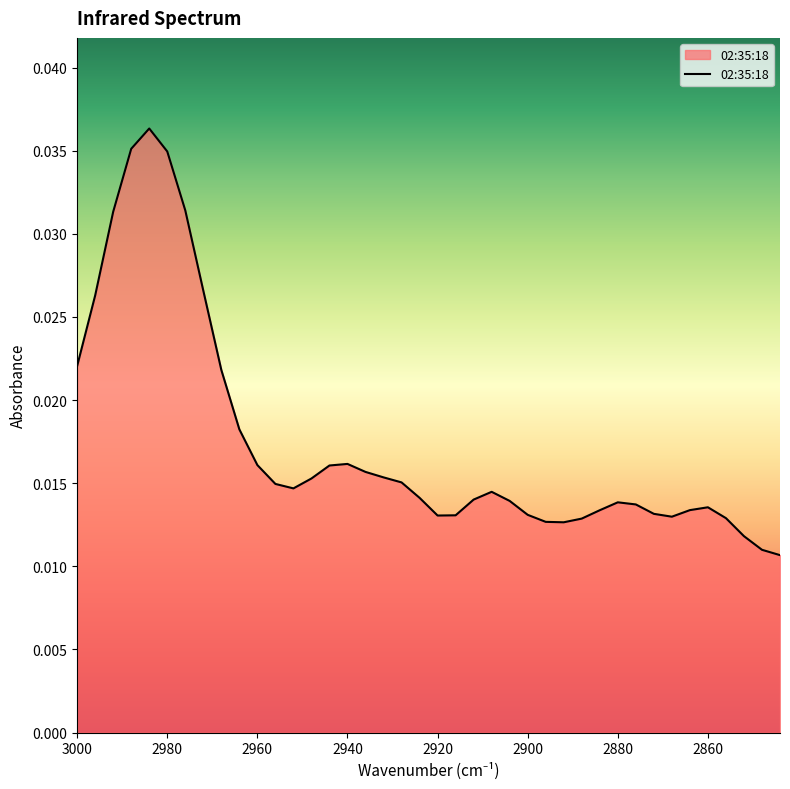

Is it true that the value at 2880 is 0.0?

False